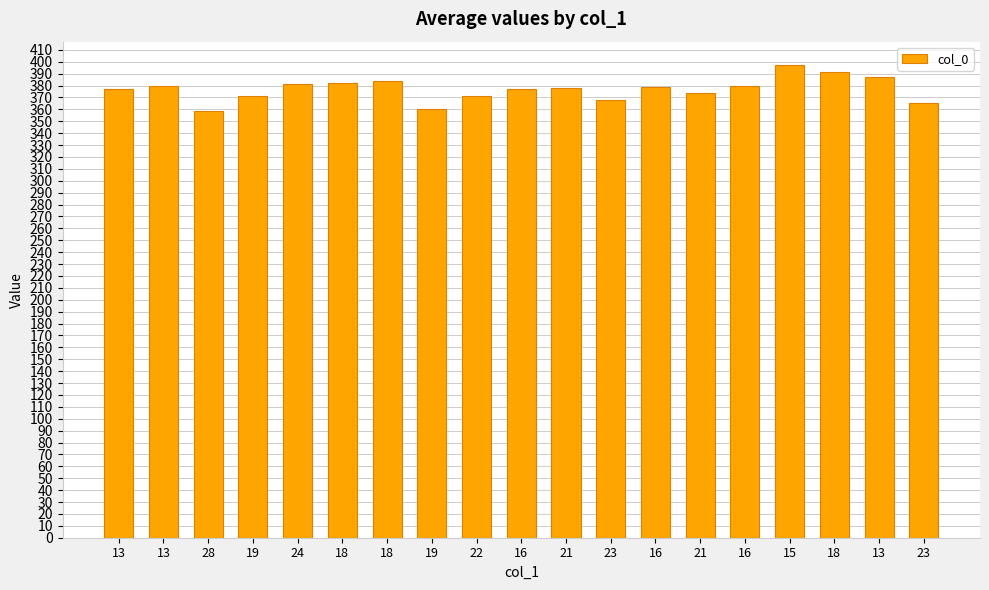

What is the label of the 11th bar from the left?

21